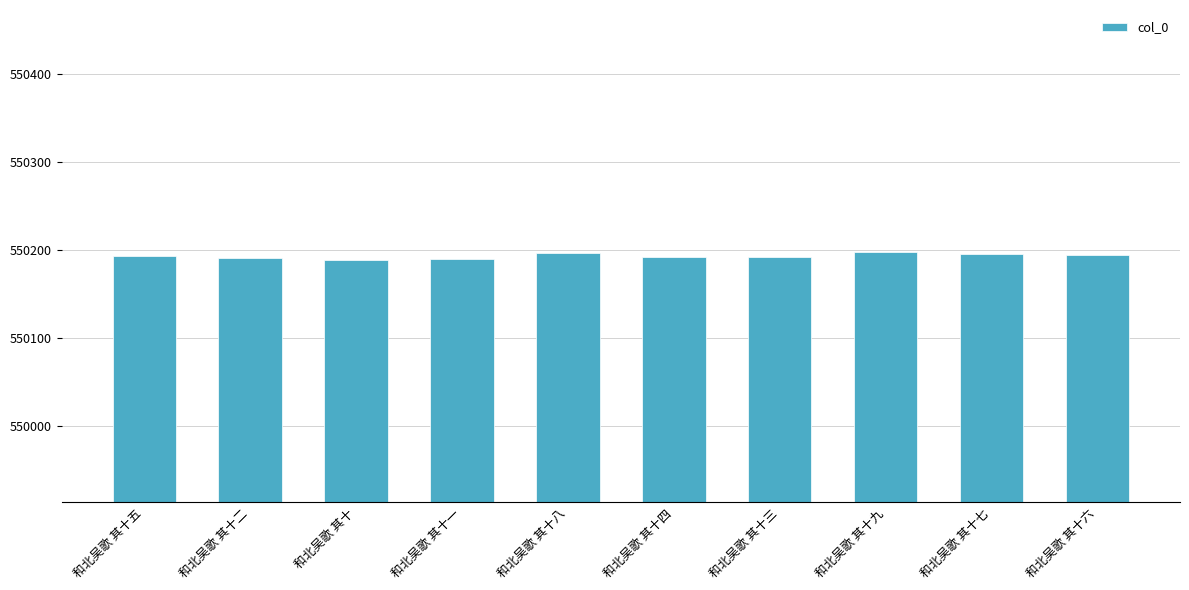

What is the difference between the values at 和北吴歌 其十六 and 和北吴歌 其十七?

1